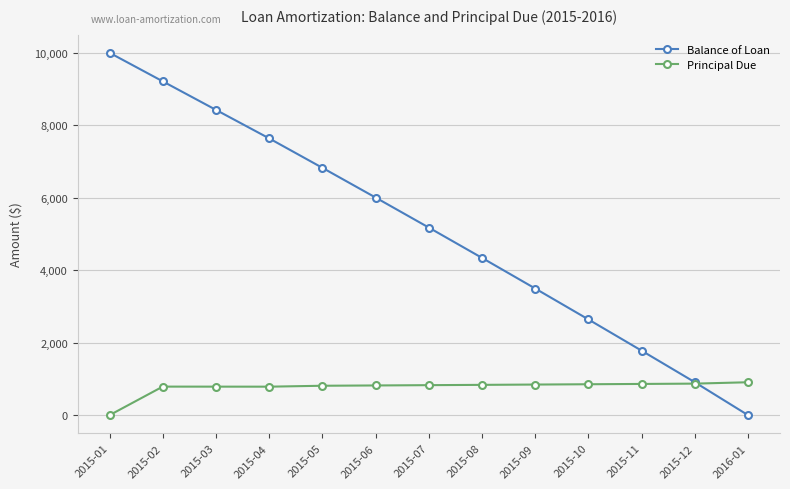

How many positive values does the Balance of Loan series have?

12